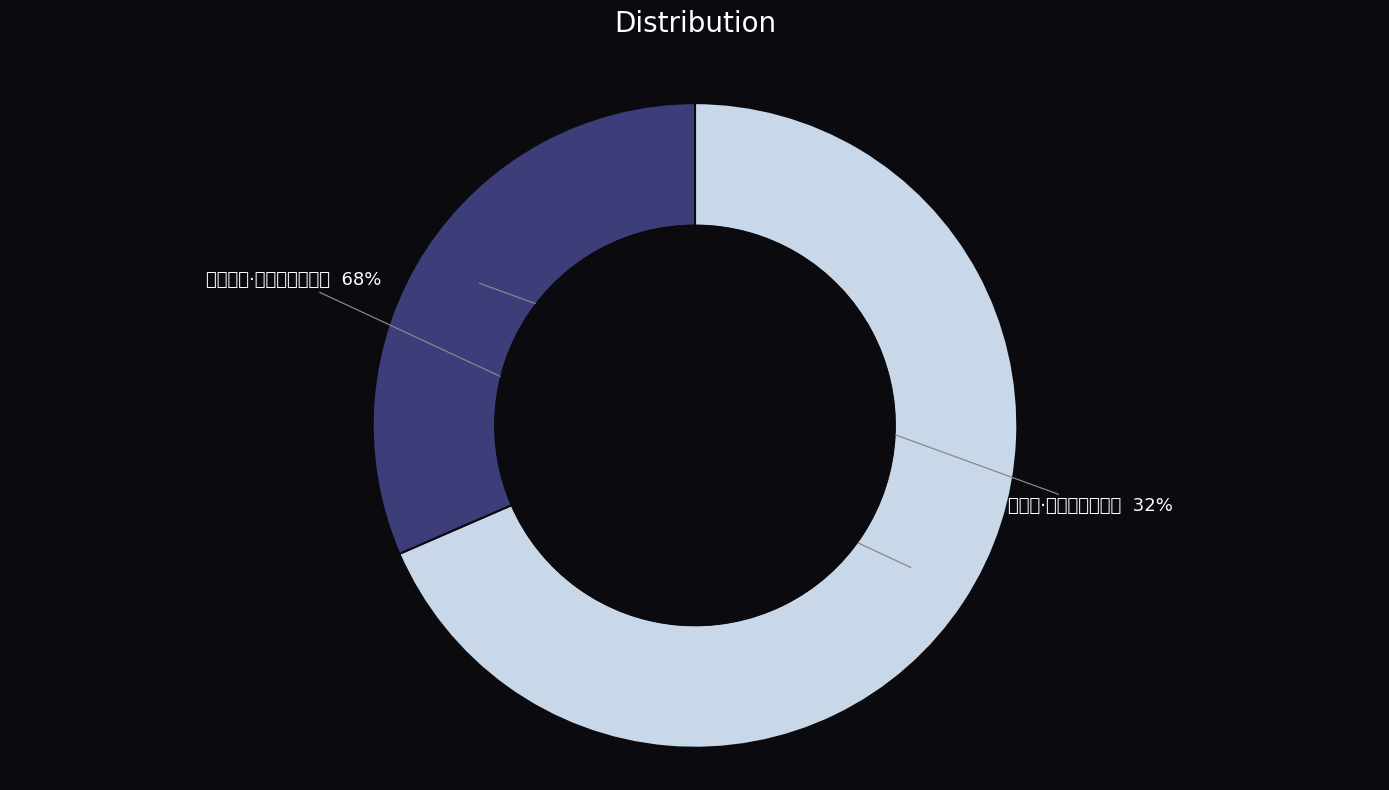

To the nearest percent, what is the average slice percentage?

50%